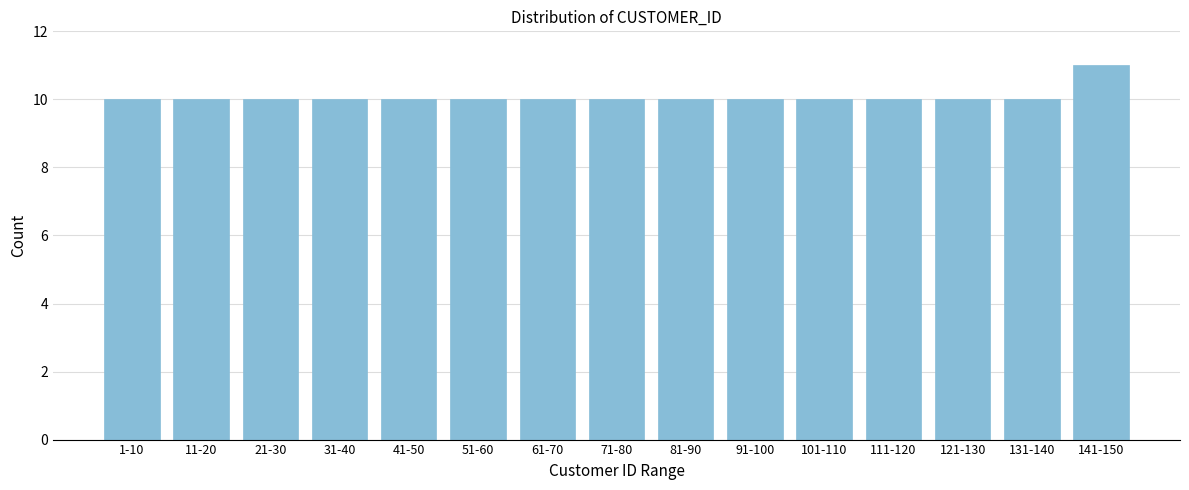

Reading left to right, what are all the values shown in this chart?

1-10=10	11-20=10	21-30=10	31-40=10	41-50=10	51-60=10	61-70=10	71-80=10	81-90=10	91-100=10	101-110=10	111-120=10	121-130=10	131-140=10	141-150=11